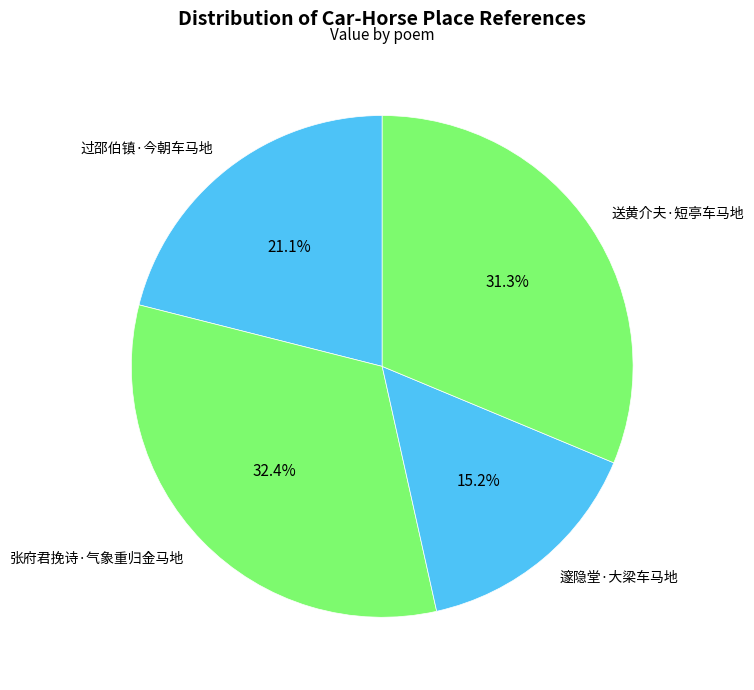

To the nearest percent, what percentage of the pie is 送黄介夫·短亭车马地?

31%